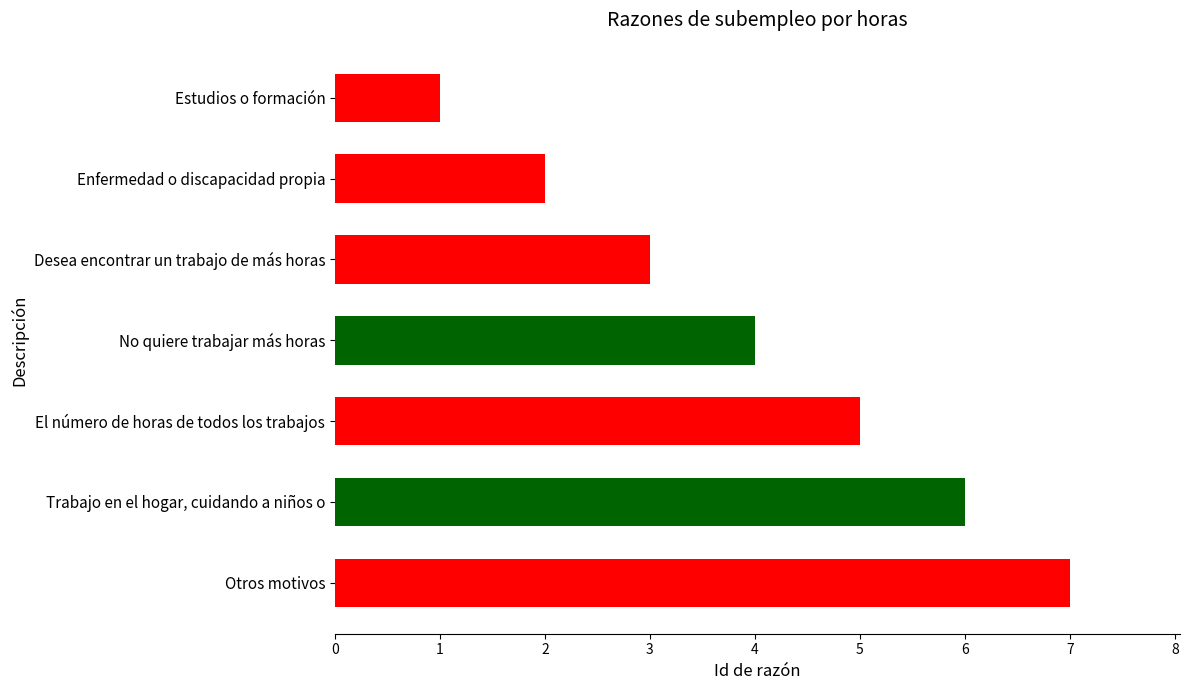

How many values are between 2 and 6?

5